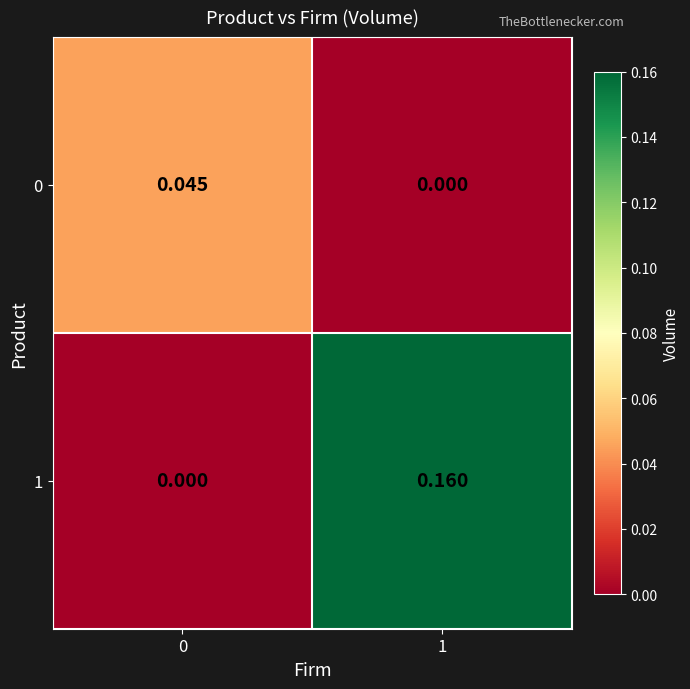

Is the value of 1 at 0 greater than the value of 0 at 0?

No